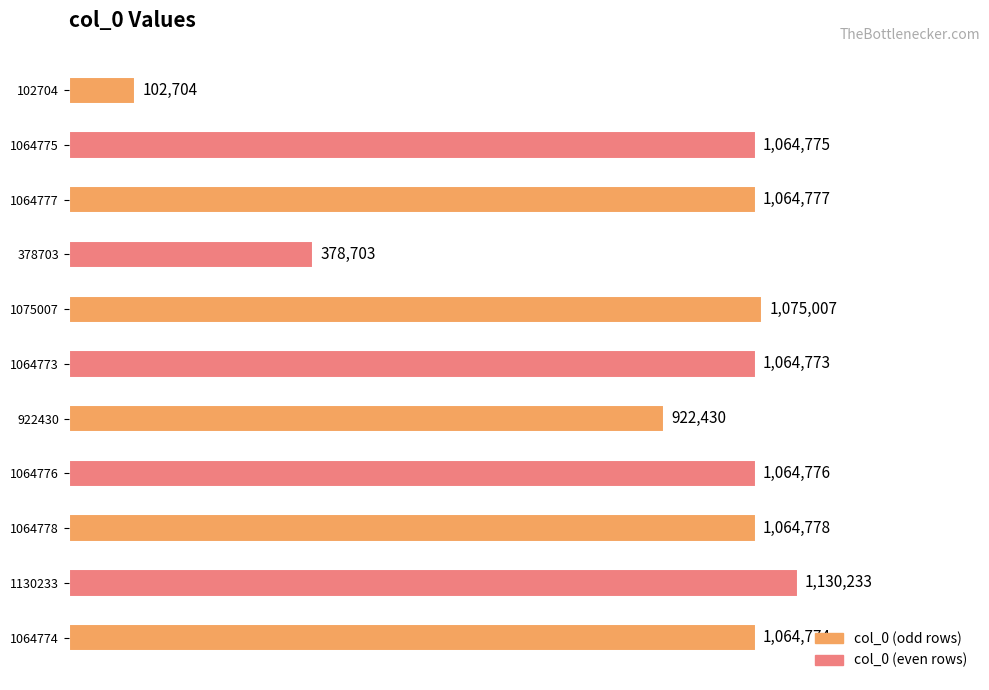

Does the chart contain any negative values?

No